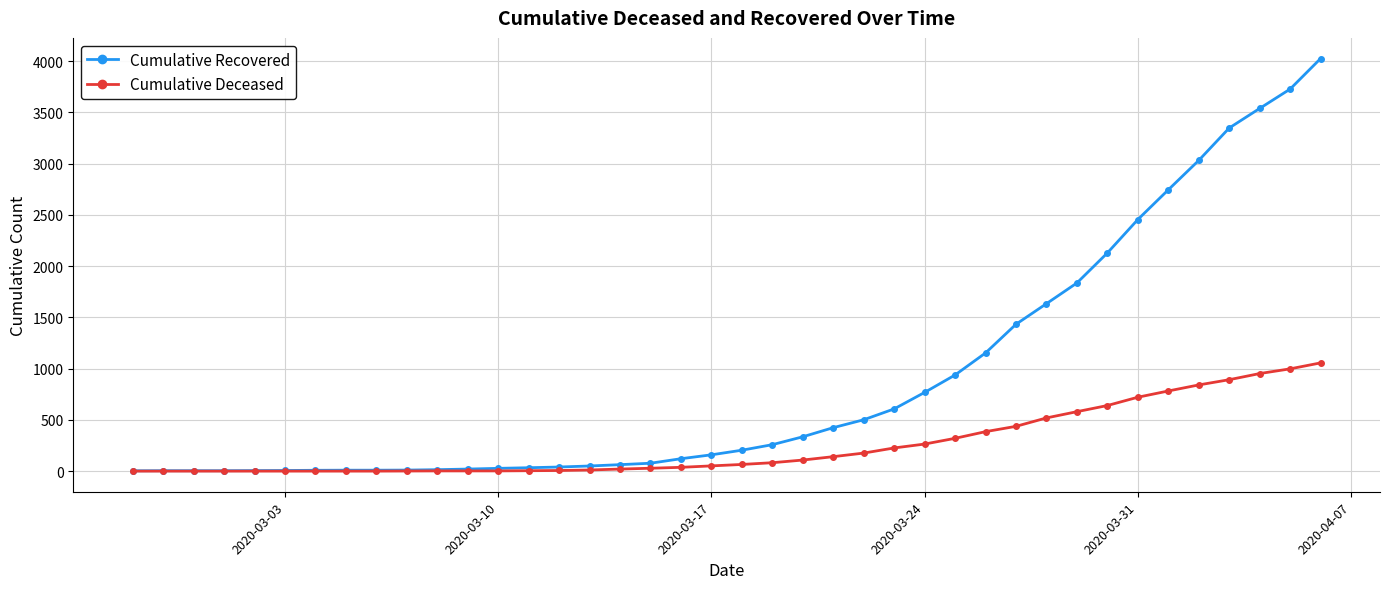

Which series has the widest spread of values?

Cumulative Recovered